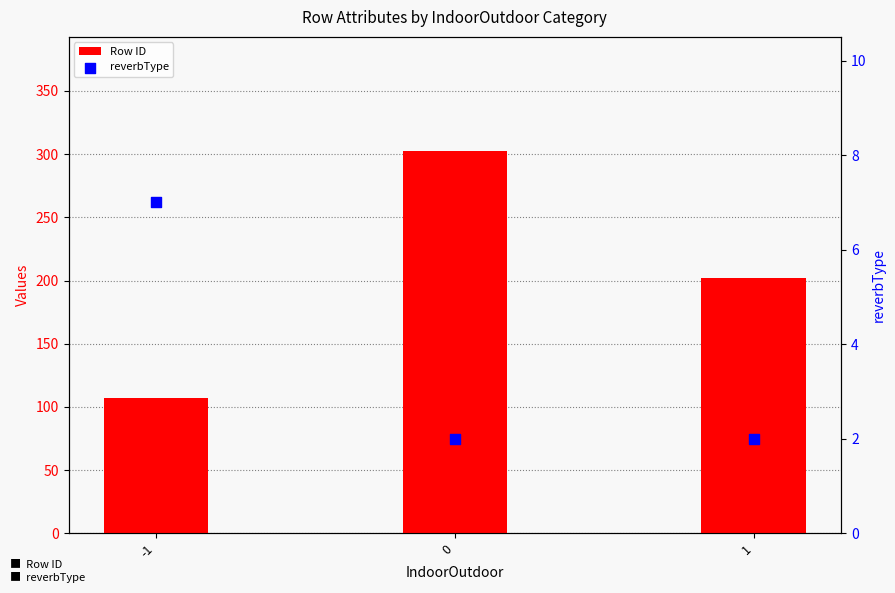

At how many categories does at least one series exceed 151?

2